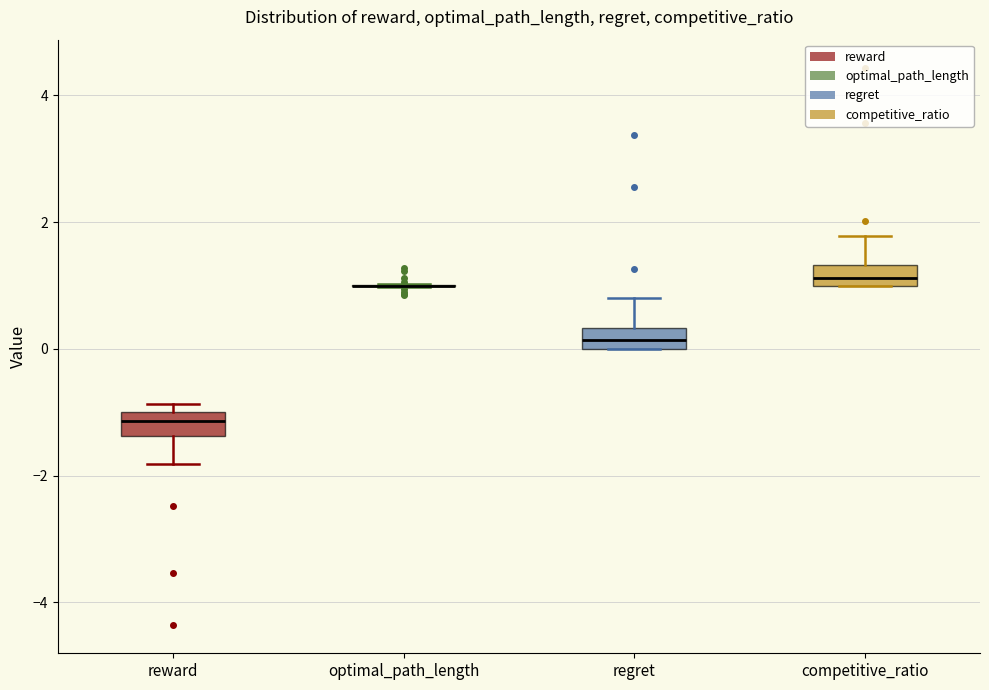

Reading left to right, read every box against the y-axis: the position of its median line, the range the box covers, and the ends of its whiskers. The values are not printed on the chart, so give them approximately, as read against the axis.

reward: median -1.2, box -1.4 to -1.0, whiskers -1.8 to -0.8
optimal_path_length: box collapsed to a line at 1.0, whiskers 1.0 to 1.0
regret: median 0.2, box 0.0 to 0.4, whiskers 0.0 to 0.8
competitive_ratio: median 1.2, box 1.0 to 1.4, whiskers 1.0 to 1.8